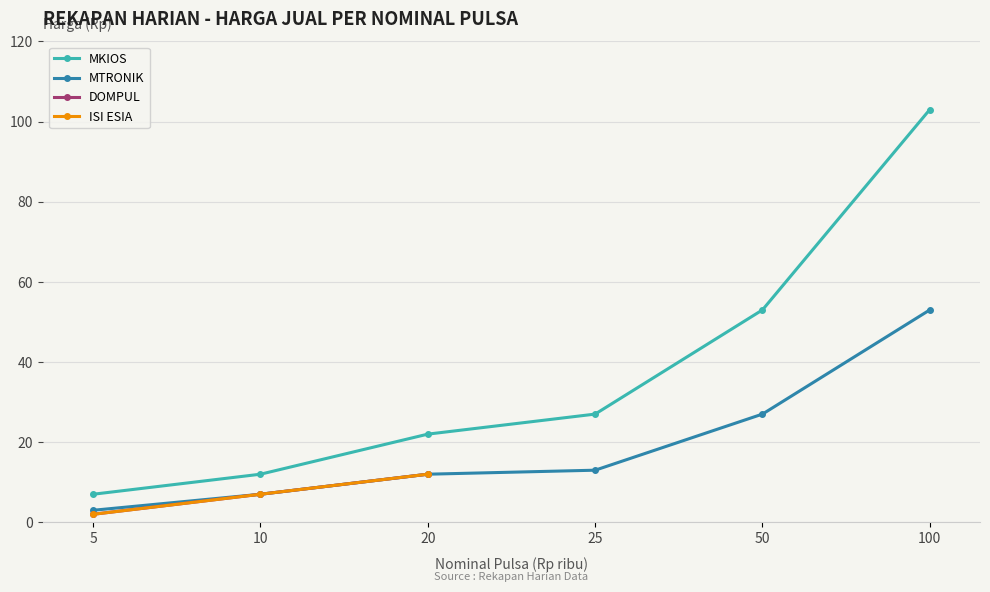

True or false: MTRONIK and MKIOS cross at least once.

False